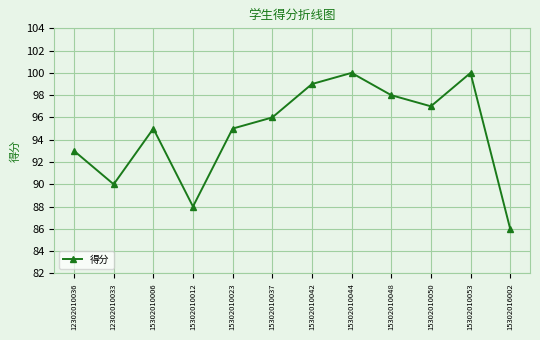

Reading left to right, transcribe all the data shown in this chart.

12302010036=93	12302010033=90	15302010006=95	15302010012=88	15302010023=95	15302010037=96	15302010042=99	15302010044=100	15302010048=98	15302010050=97	15302010053=100	15302016002=86